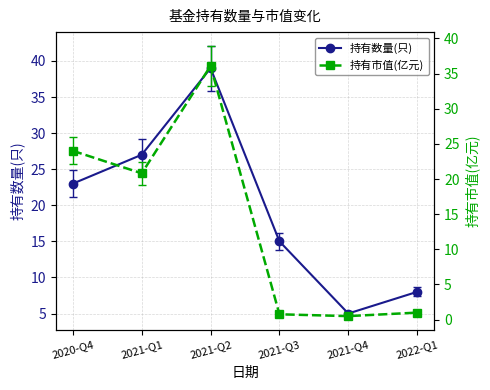

Is this an area chart (filled region under the line)?

No